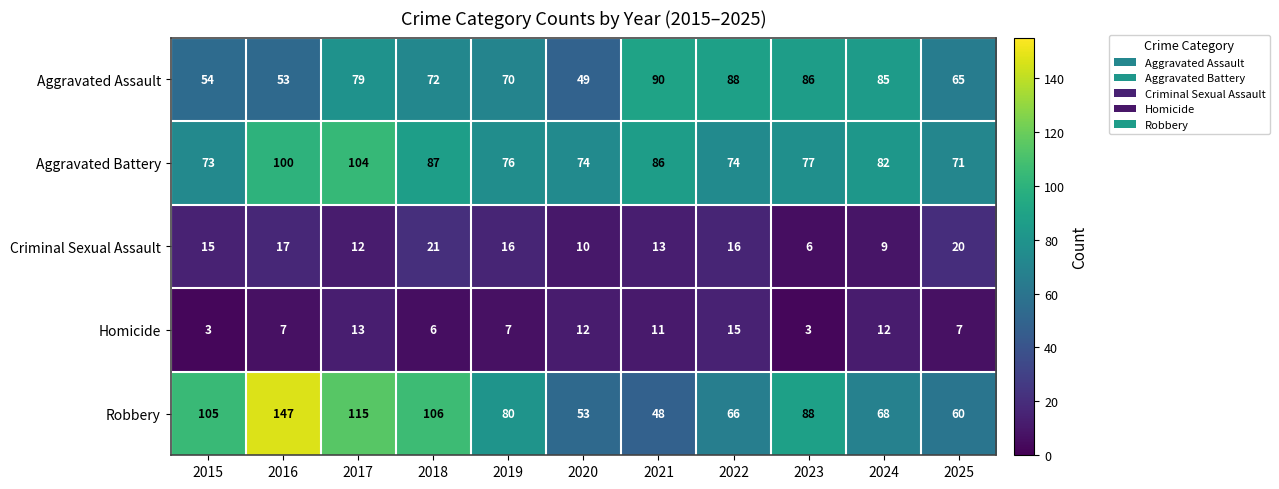

What is the total value across all series at 2023?

260